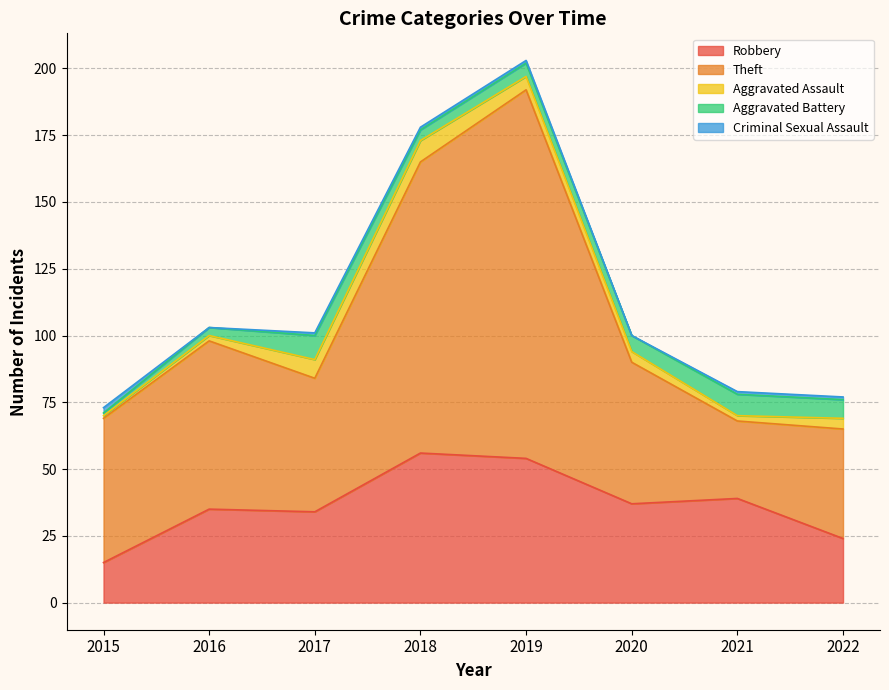

Where does the Aggravated Battery series first go above 6?

2017